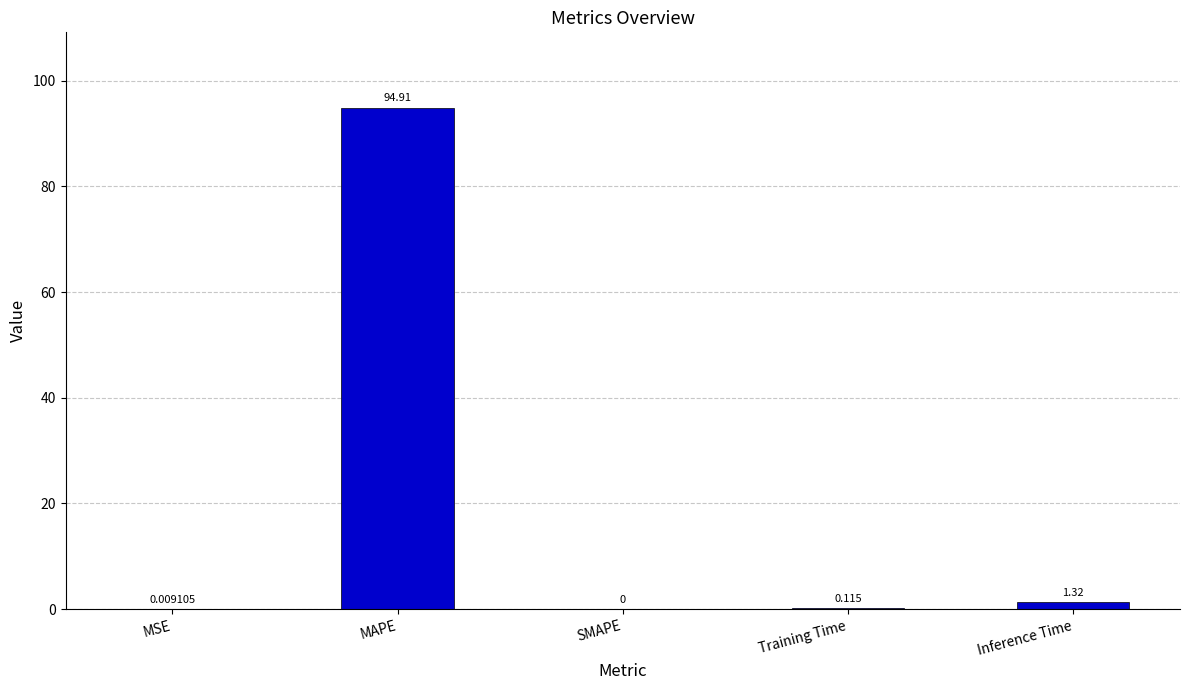

At which label is the value closest to 47?

Inference Time